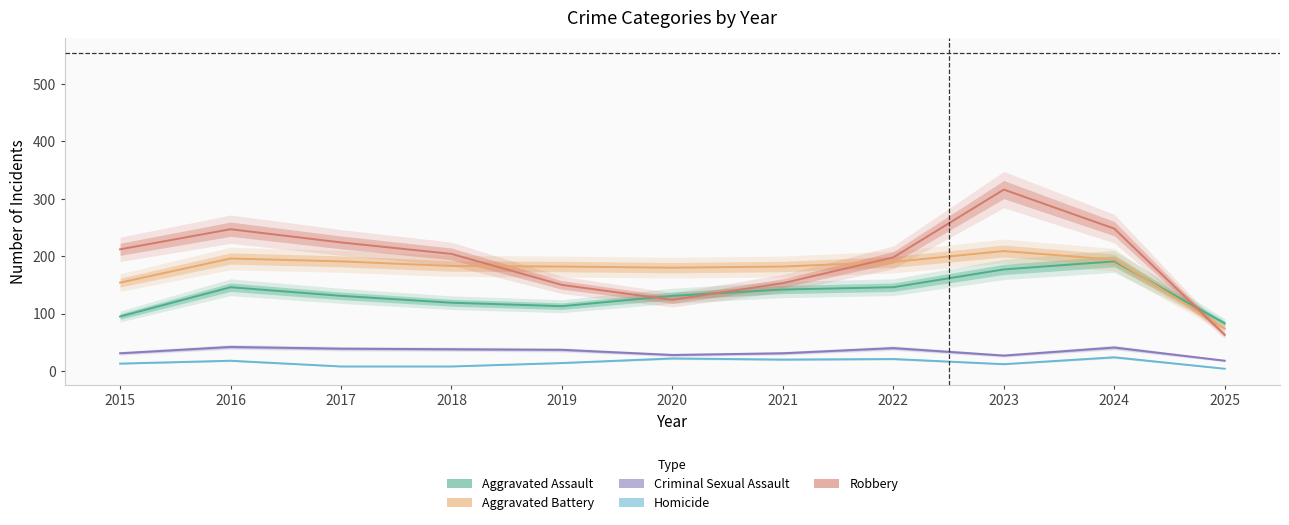

How many categories are shown in the chart?

11